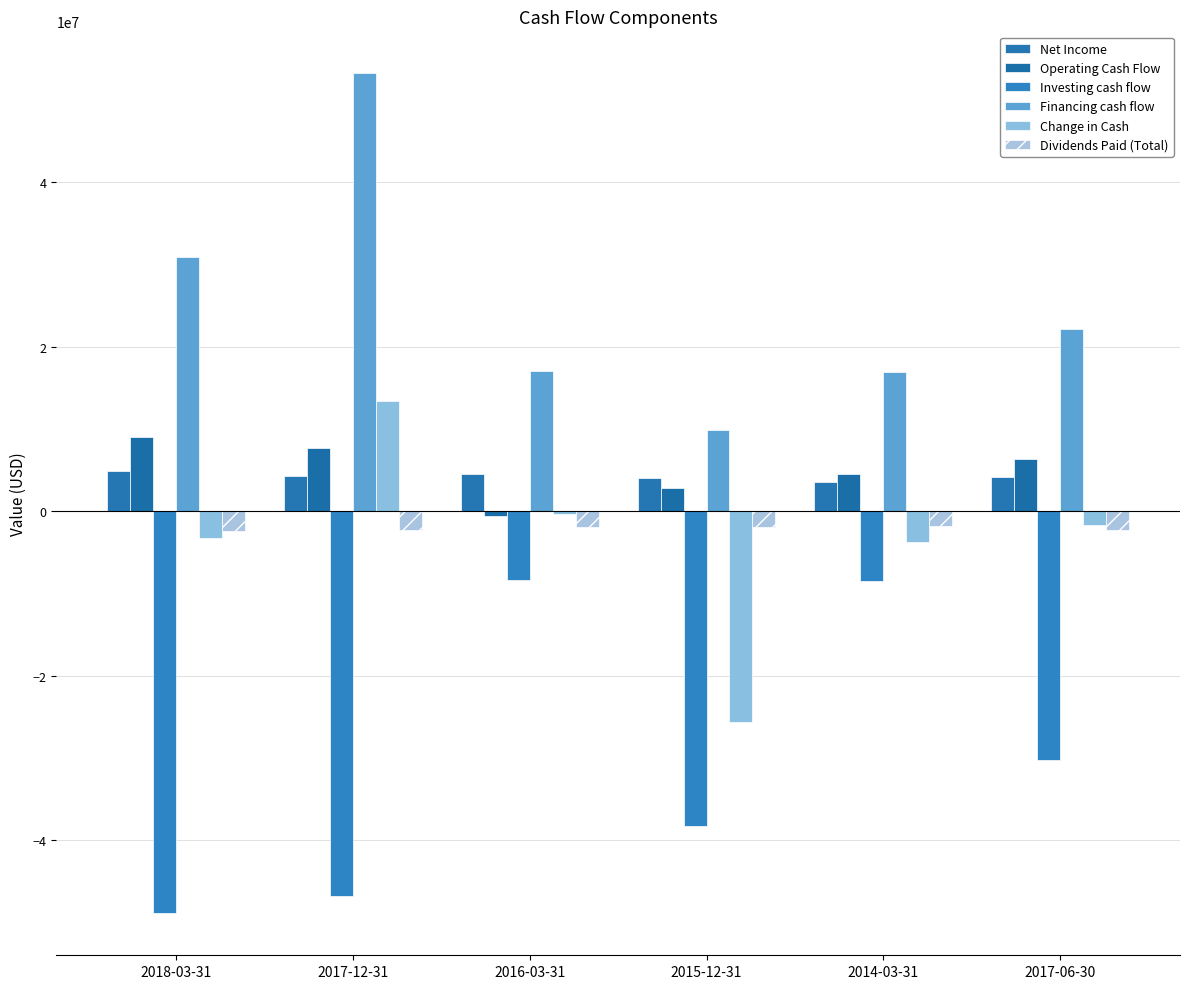

How many categories are shown in the chart?

6